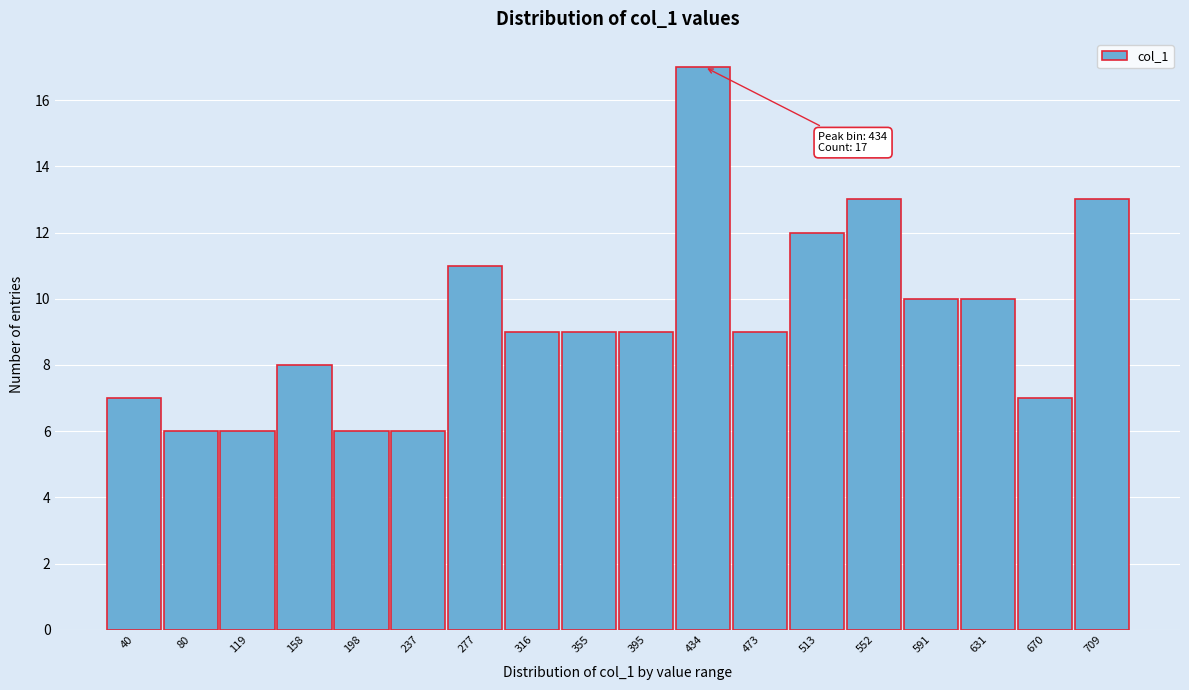

Reading left to right, what are all the values shown in this chart?

7	6	6	8	6	6	11	9	9	9	17	9	12	13	10	10	7	13